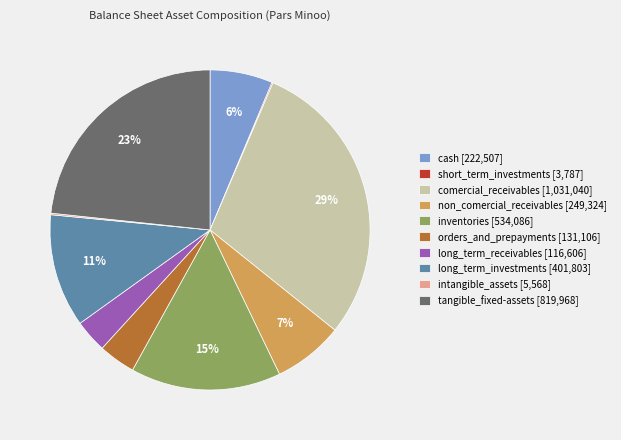

Is it true that long_term_investments [401,803] is 22% of the pie?

False